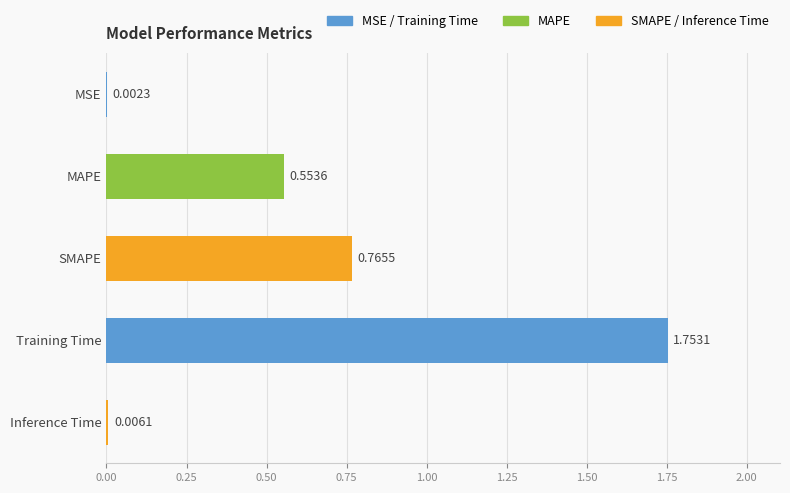

Which has a higher value, Inference Time or Training Time?

Training Time